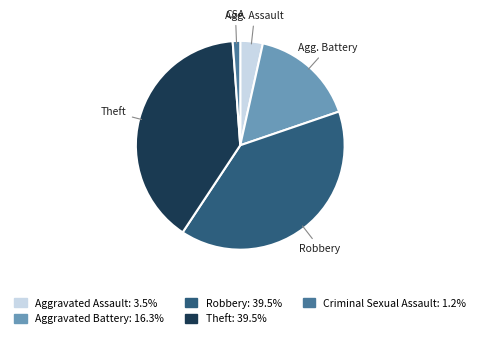

Approximately how many times larger is the value at Criminal Sexual Assault compared to Aggravated Assault?

0.3